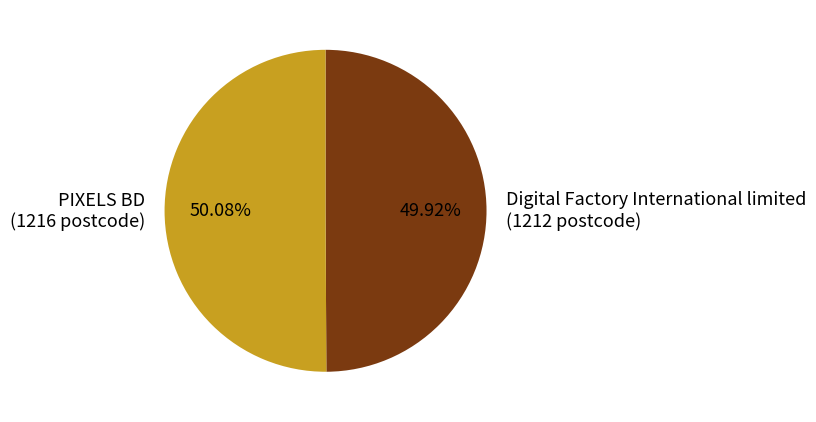

To the nearest percent, what percentage of the pie is PIXELS BD?

50%